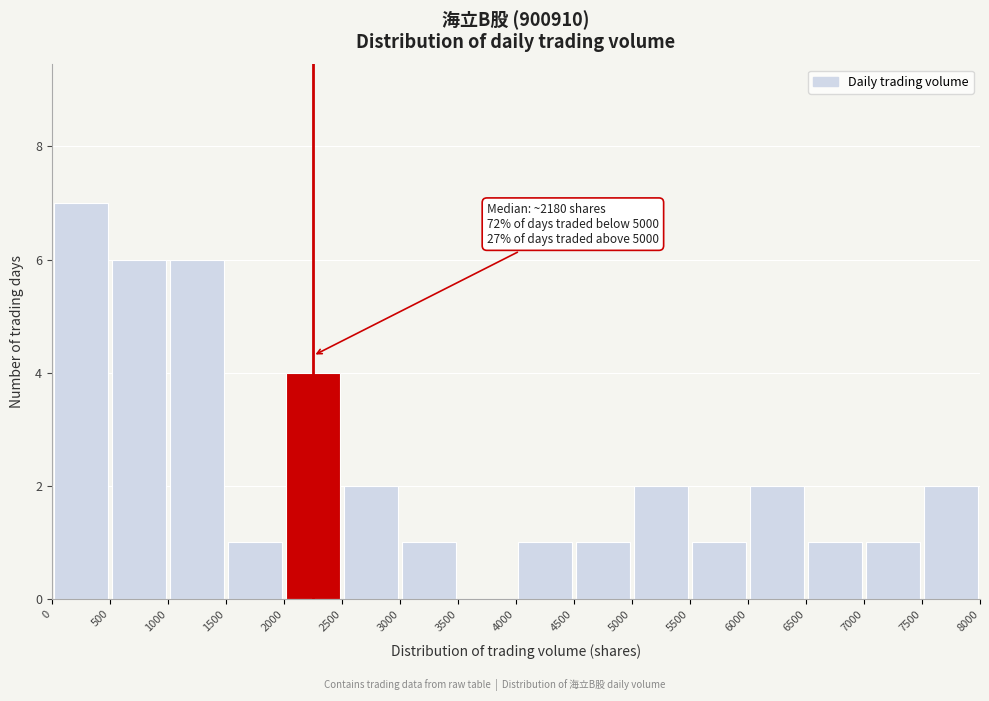

Which range on the x-axis has the tallest bar?

0 to 500